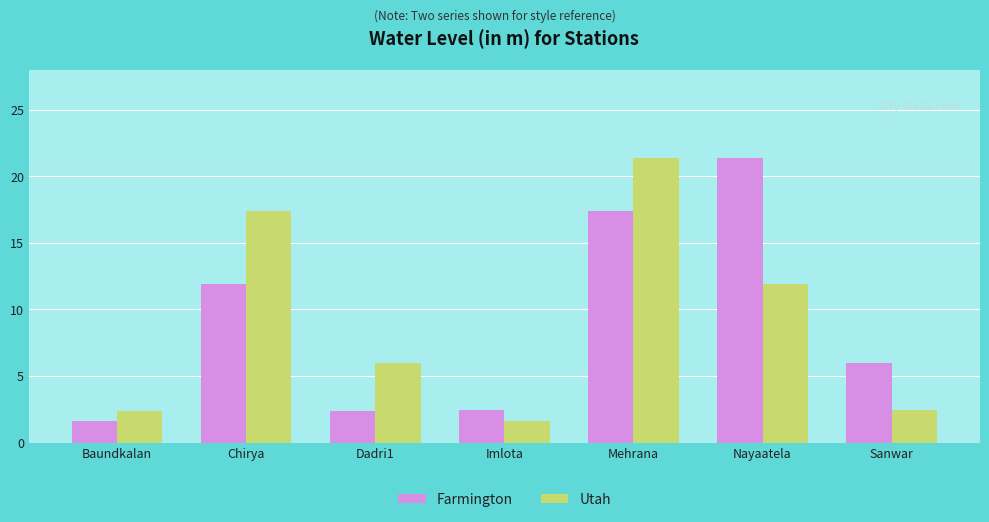

How many data points in Utah are less than 5?

3